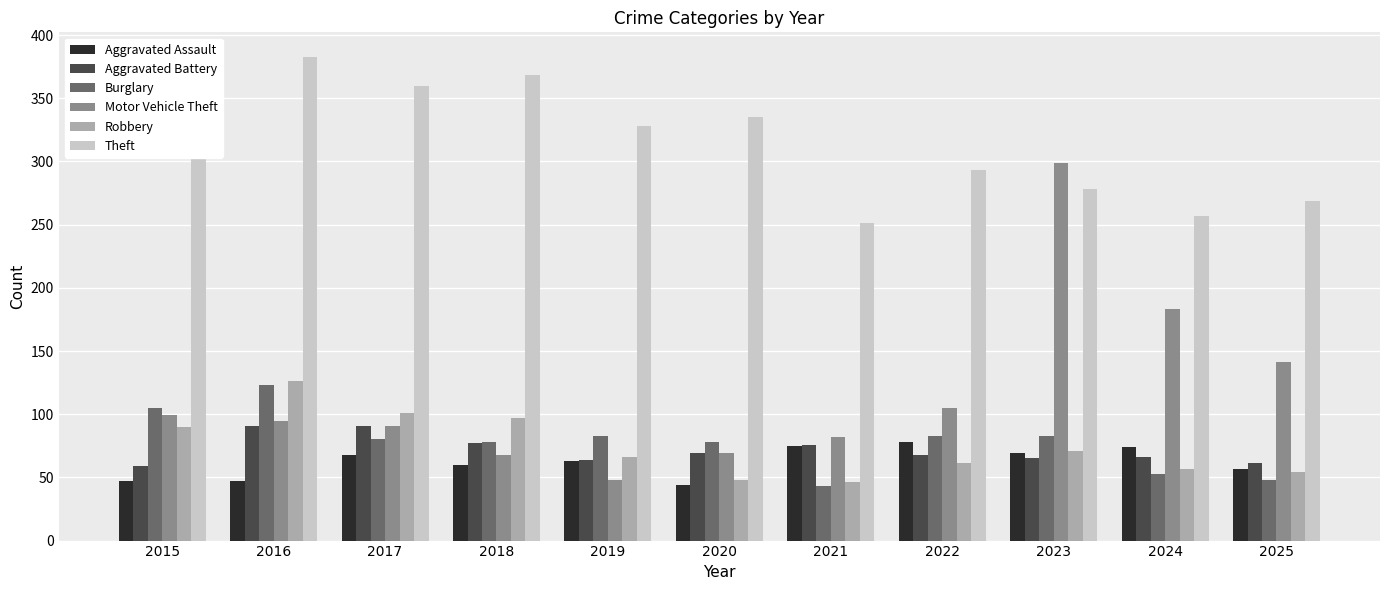

What is the total value across all series at 2021?

573